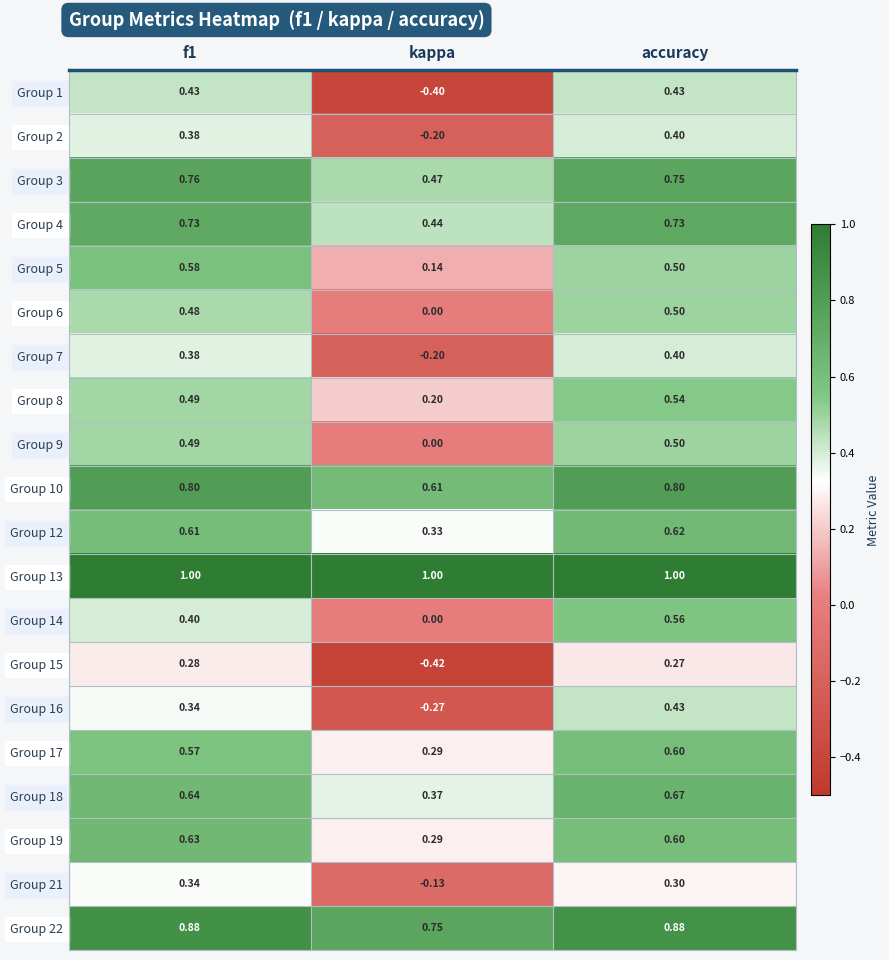

Which category has the lowest value across all series?

kappa